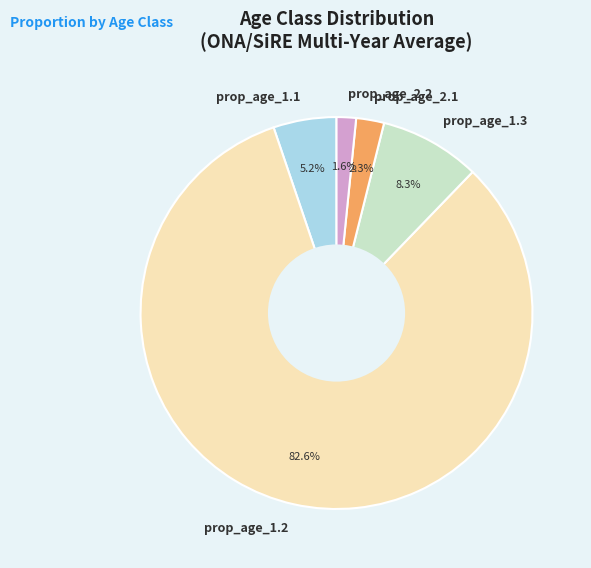

How many slices are in this pie chart?

5